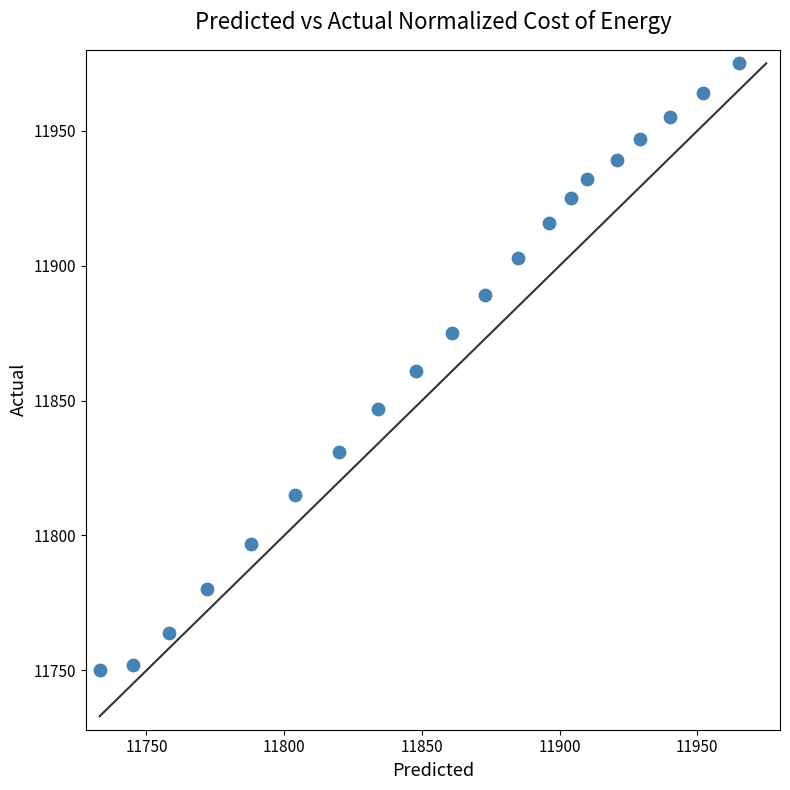

What is the range of Y values (max minus min)?

225